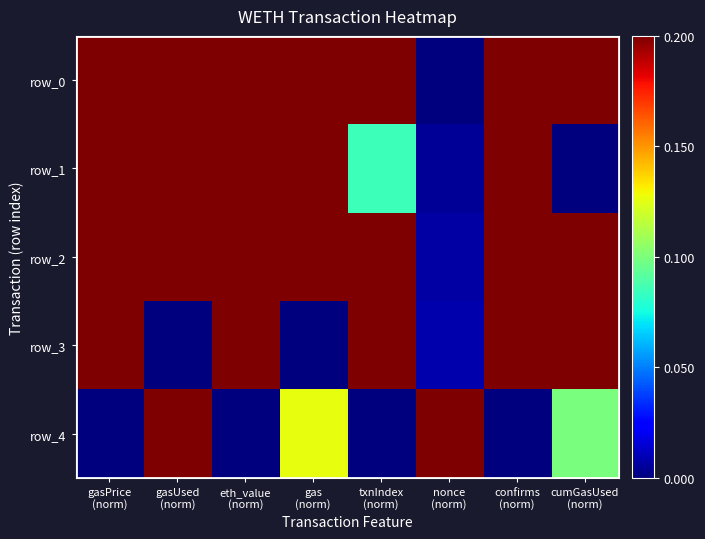

Which category has the highest value across all series?

txnIndex
(norm)